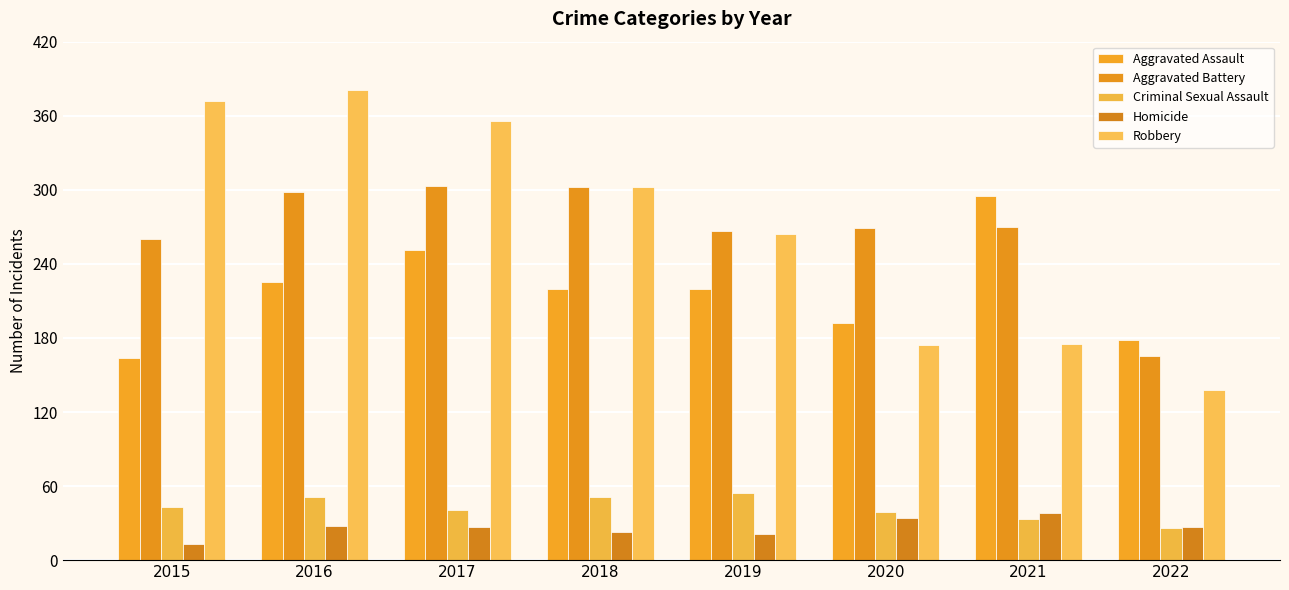

How many groups of bars are there?

8